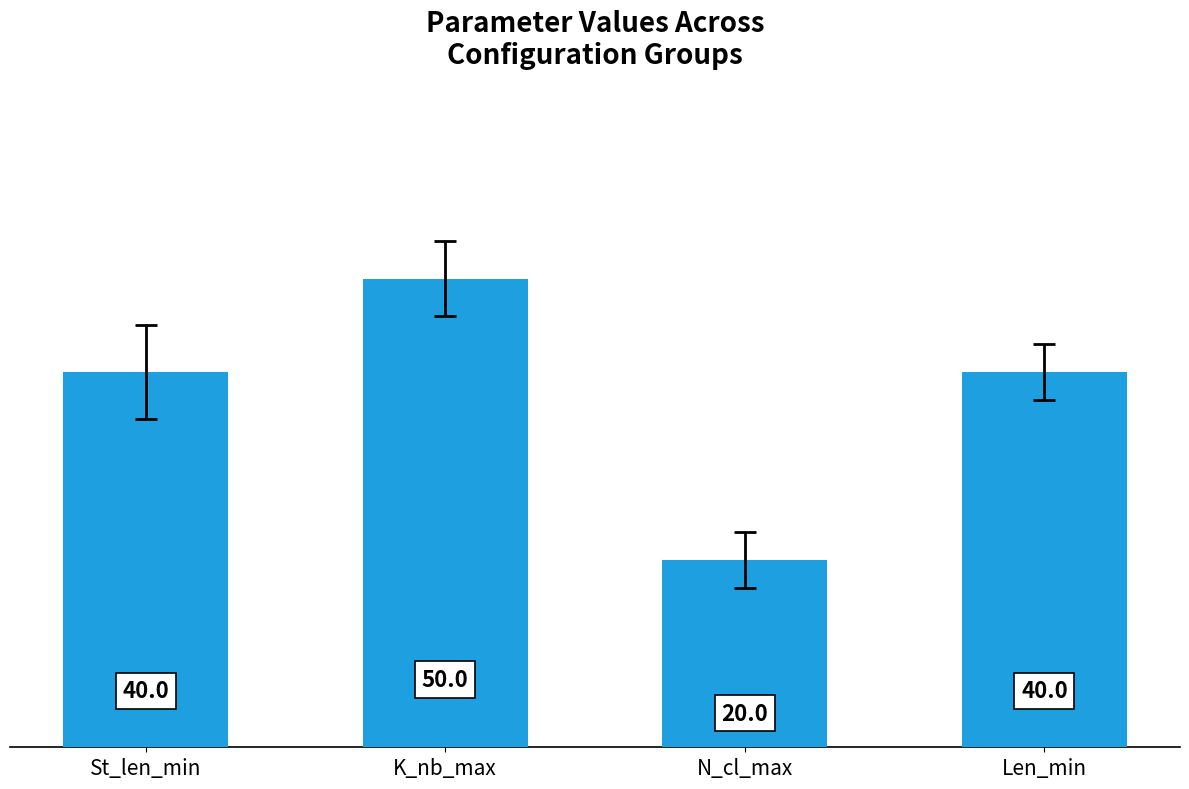

What is the approximate value at N_cl_max, to the nearest 5?

20